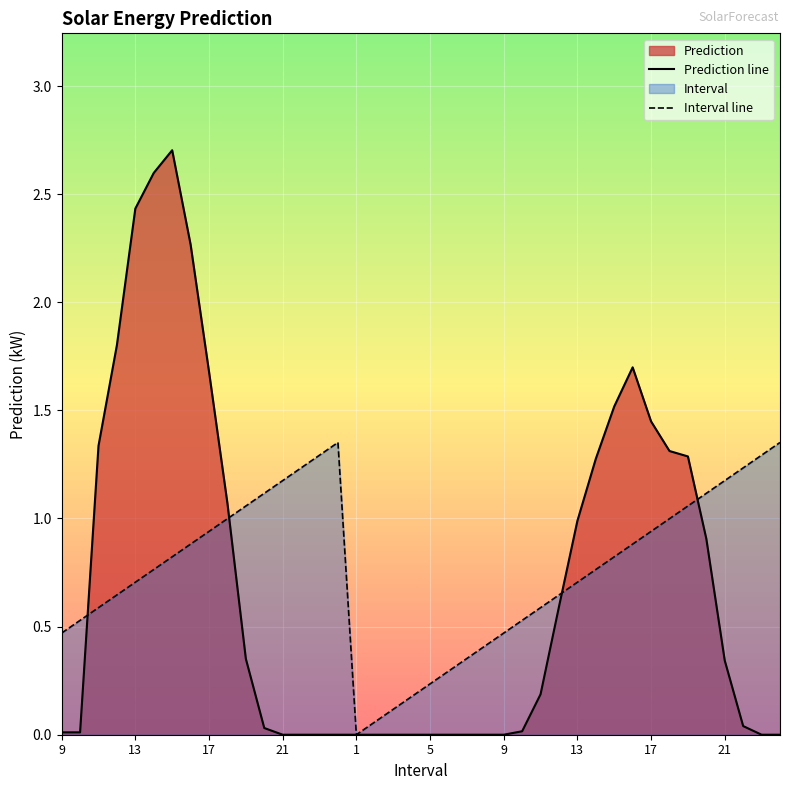

How many lines are shown in the chart?

2